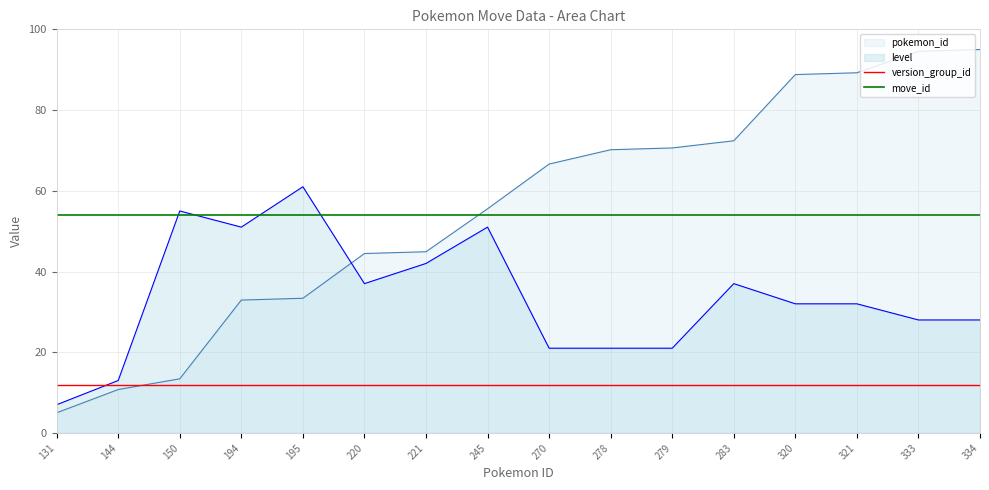

Between 334 and 221, which is larger?

334